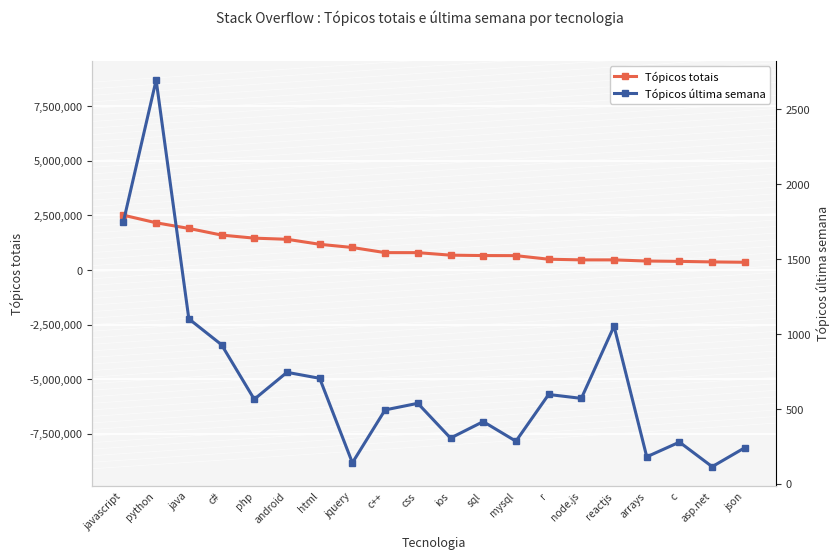

Reading left to right, what are all the values shown in this chart?

Tópicos totais: javascript=2513778	python=2166341	java=1907824	c#=1603387	php=1462532	android=1410667	html=1181427	jquery=1034591	c++=799987	css=798797	ios=683703	sql=665926	mysql=661542	r=498002	node.js=467753	reactjs=467475	arrays=415064	c=399818	asp.net=373904	json=358421
Tópicos última semana: javascript=1751	python=2696	java=1102	c#=929	php=565	android=745	html=705	jquery=141	c++=494	css=538	ios=306	sql=416	mysql=285	r=597	node.js=571	reactjs=1053	arrays=181	c=279	asp.net=115	json=242